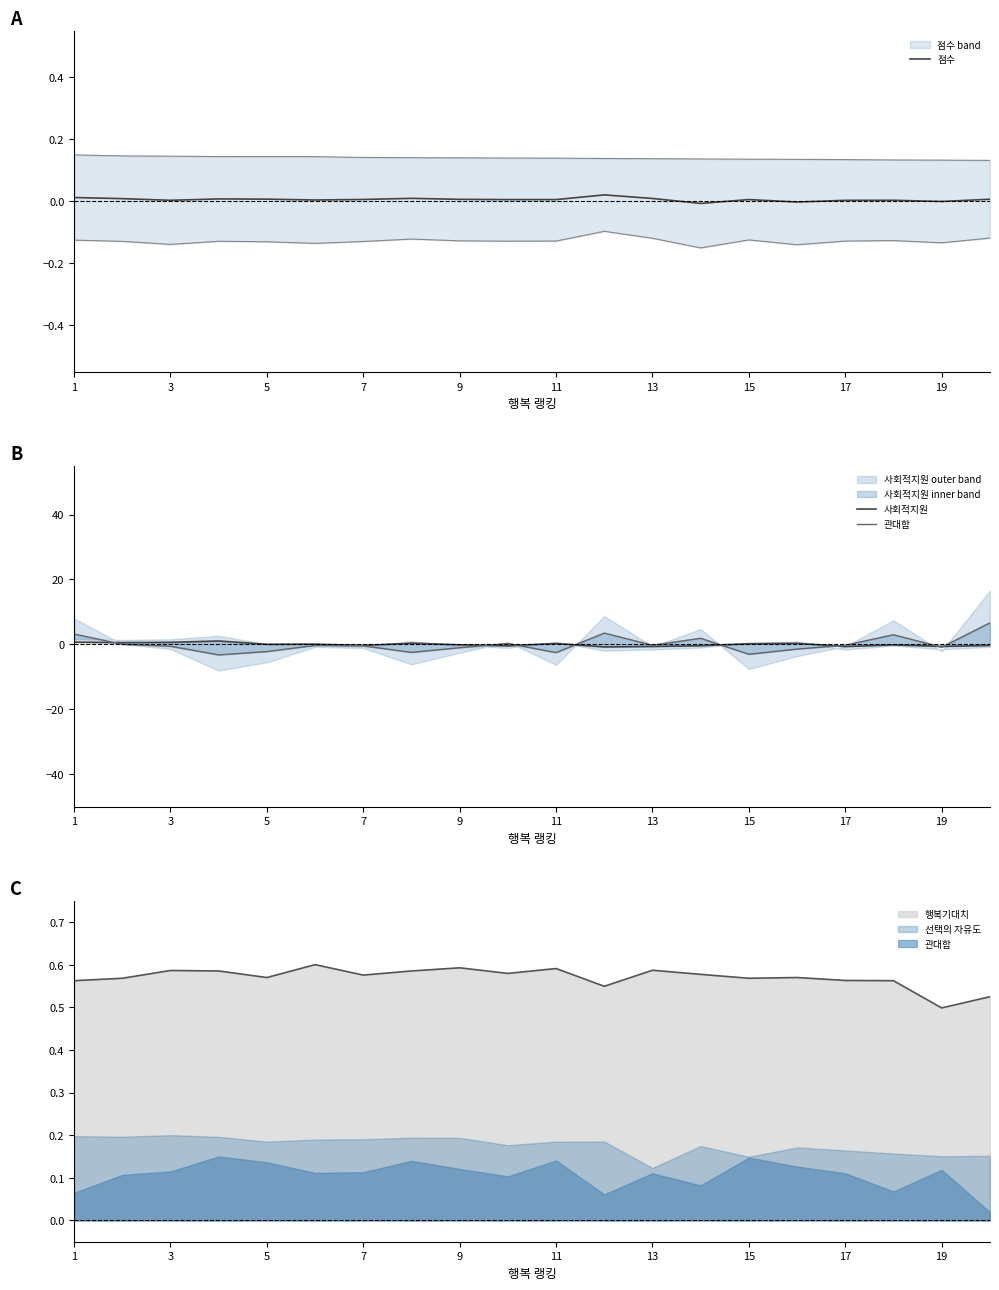

The value of 점수 at 19 is -0.0. True or false?

True